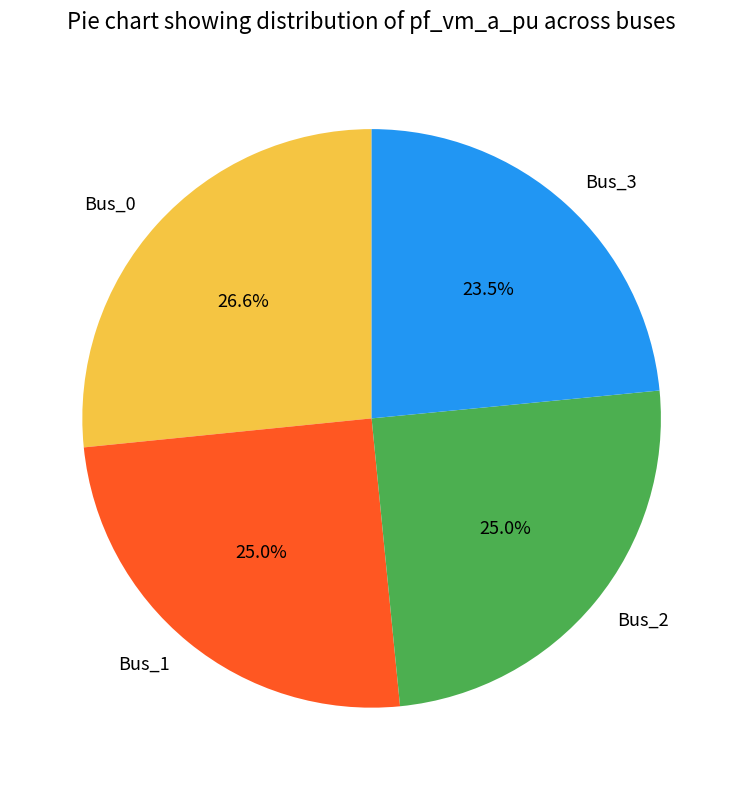

How many slices are in this pie chart?

4